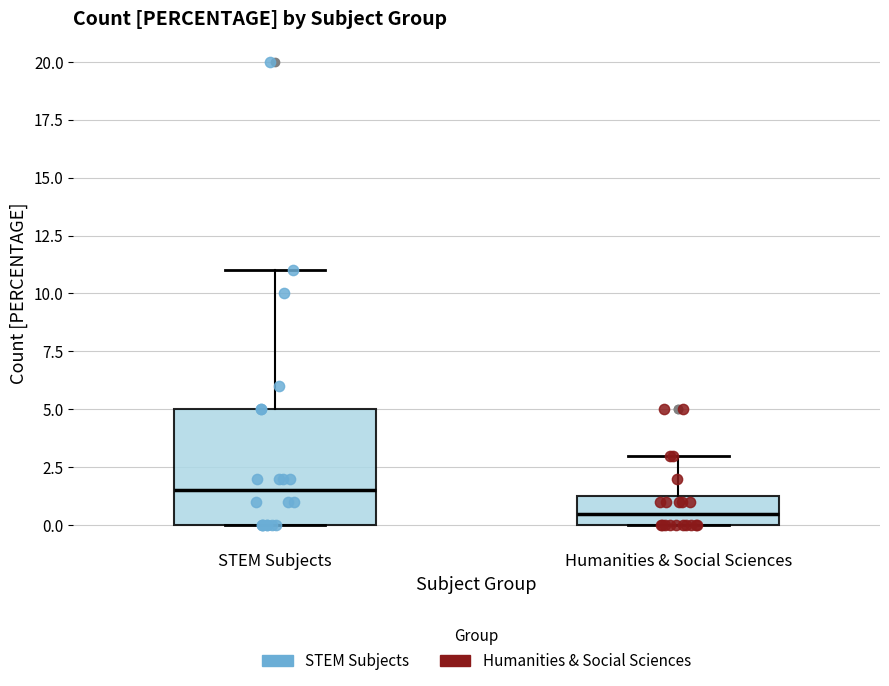

Which box is the tallest, from its lower edge to its upper edge?

STEM Subjects